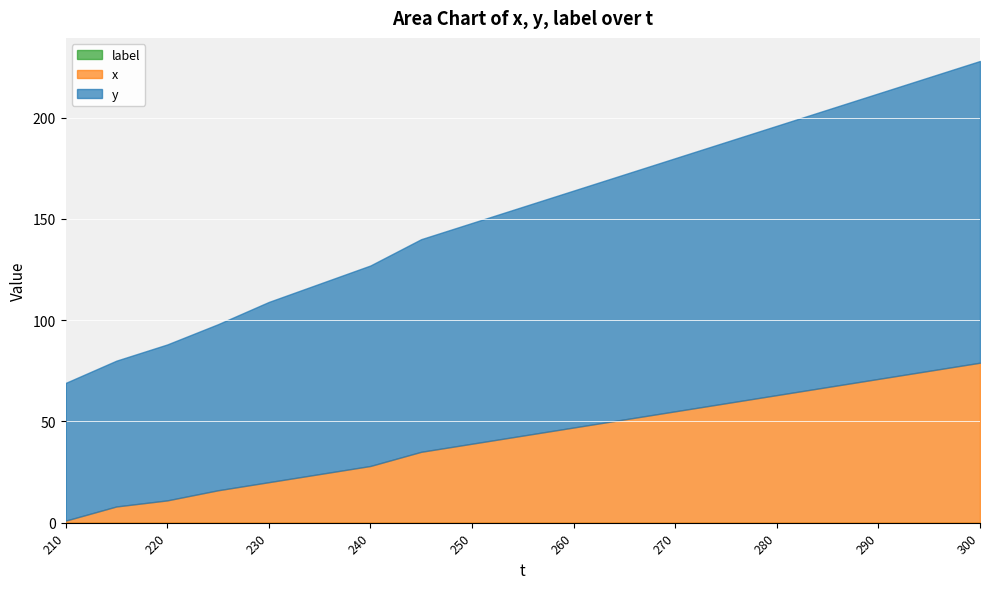

What is the difference between the maximum and minimum values in the y series?

81